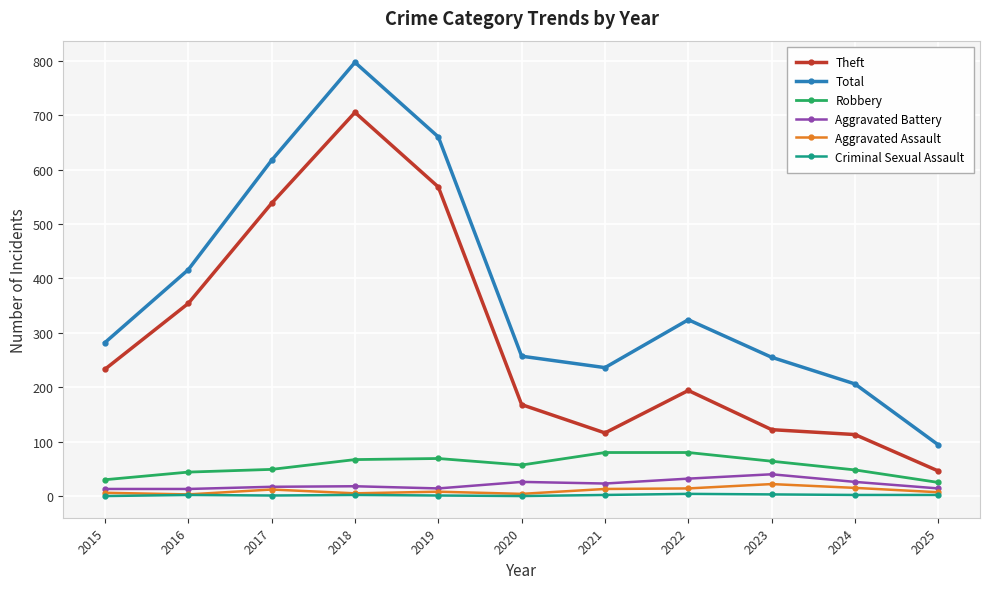

Which series changed the most between 2016 and 2018?

Total